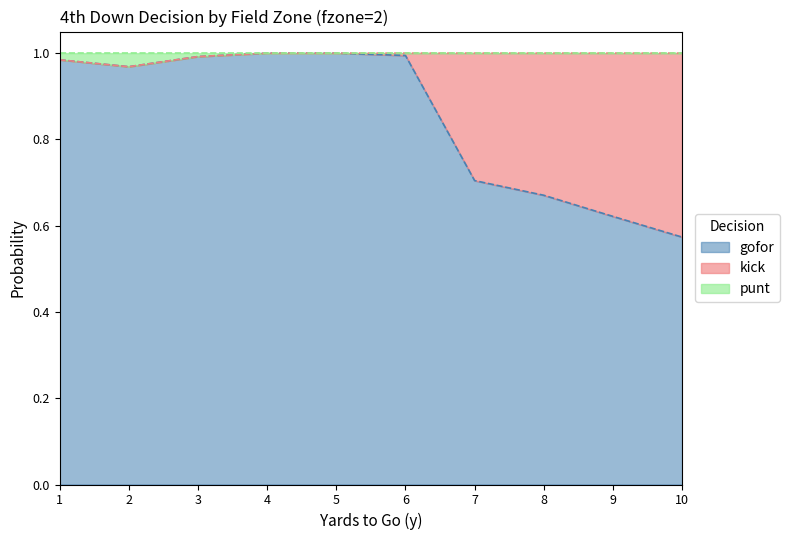

Is it true that gofor equals 0.3 at 8?

False